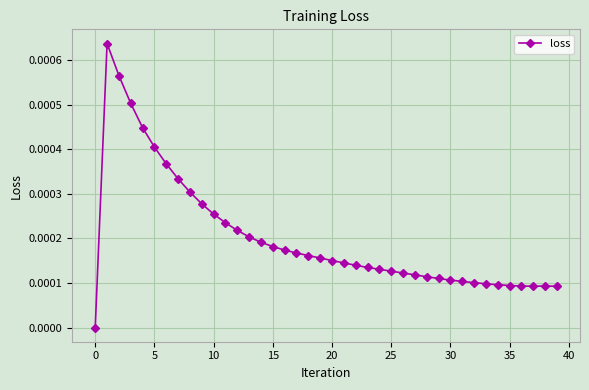

True or false: the data has more than 0 interior local peaks.

True